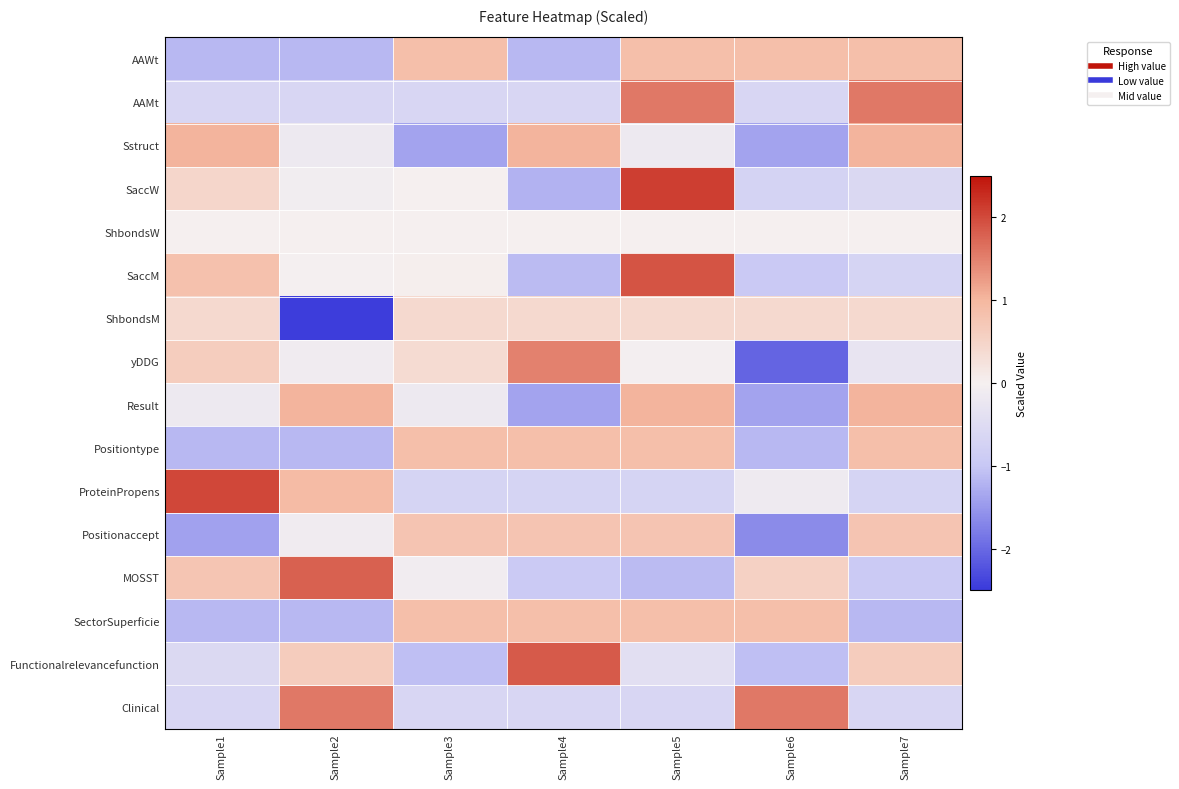

Reading left to right, transcribe all the data shown in this chart.

AAWt: Sample1=-1.2	Sample2=-1.2	Sample3=0.9	Sample4=-1.2	Sample5=0.9	Sample6=0.9	Sample7=0.9
AAMt: Sample1=-0.6	Sample2=-0.6	Sample3=-0.6	Sample4=-0.6	Sample5=1.6	Sample6=-0.6	Sample7=1.6
Sstruct: Sample1=1.0	Sample2=-0.2	Sample3=-1.4	Sample4=1.0	Sample5=-0.2	Sample6=-1.4	Sample7=1.0
SaccW: Sample1=0.5	Sample2=-0.1	Sample3=0.0	Sample4=-1.2	Sample5=2.1	Sample6=-0.7	Sample7=-0.6
ShbondsW: Sample1=0.0	Sample2=0.0	Sample3=0.0	Sample4=0.0	Sample5=0.0	Sample6=0.0	Sample7=0.0
SaccM: Sample1=0.8	Sample2=-0.0	Sample3=0.0	Sample4=-1.1	Sample5=1.9	Sample6=-0.9	Sample7=-0.7
ShbondsM: Sample1=0.4	Sample2=-2.4	Sample3=0.4	Sample4=0.4	Sample5=0.4	Sample6=0.4	Sample7=0.4
yDDG: Sample1=0.6	Sample2=-0.1	Sample3=0.4	Sample4=1.5	Sample5=-0.0	Sample6=-2.0	Sample7=-0.3
Result: Sample1=-0.2	Sample2=1.0	Sample3=-0.2	Sample4=-1.4	Sample5=1.0	Sample6=-1.4	Sample7=1.0
Positiontype: Sample1=-1.2	Sample2=-1.2	Sample3=0.9	Sample4=0.9	Sample5=0.9	Sample6=-1.2	Sample7=0.9
ProteinPropens: Sample1=2.0	Sample2=0.9	Sample3=-0.7	Sample4=-0.7	Sample5=-0.7	Sample6=-0.2	Sample7=-0.7
Positionaccept: Sample1=-1.4	Sample2=-0.1	Sample3=0.8	Sample4=0.8	Sample5=0.8	Sample6=-1.6	Sample7=0.8
MOSST: Sample1=0.7	Sample2=1.8	Sample3=-0.1	Sample4=-0.9	Sample5=-1.1	Sample6=0.5	Sample7=-0.9
SectorSuperficie: Sample1=-1.2	Sample2=-1.2	Sample3=0.9	Sample4=0.9	Sample5=0.9	Sample6=0.9	Sample7=-1.2
Functionalrelevancefunction: Sample1=-0.6	Sample2=0.6	Sample3=-1.1	Sample4=1.8	Sample5=-0.4	Sample6=-1.1	Sample7=0.6
Clinical: Sample1=-0.6	Sample2=1.6	Sample3=-0.6	Sample4=-0.6	Sample5=-0.6	Sample6=1.6	Sample7=-0.6